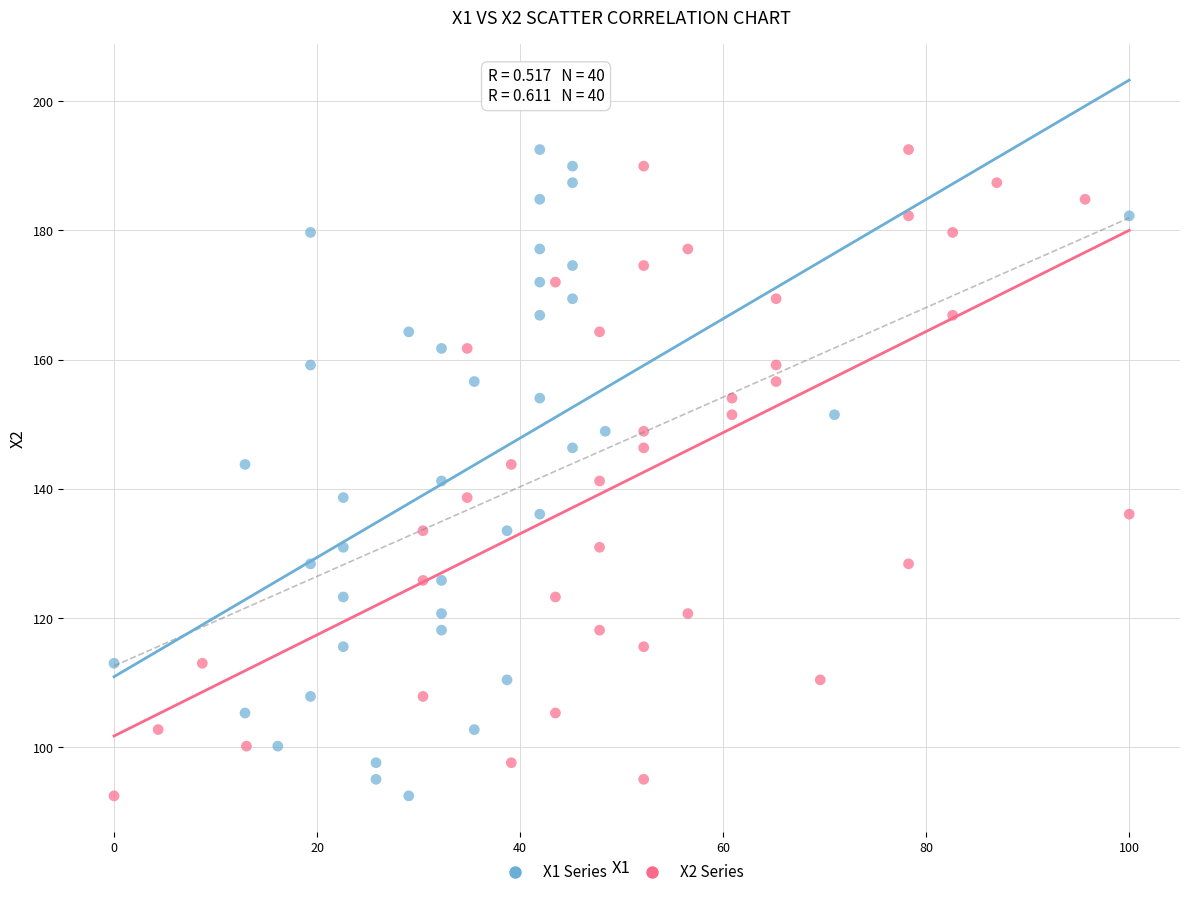

What are all the series names shown in the legend?

X1 Series, X2 Series